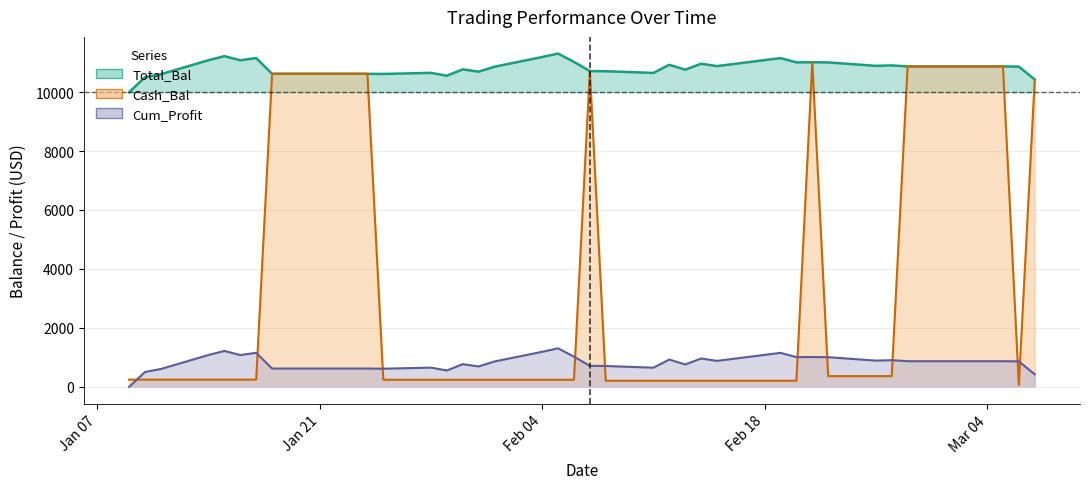

After their last crossing, which series has the higher values: Cum_Profit or Cash_Bal?

Cash_Bal